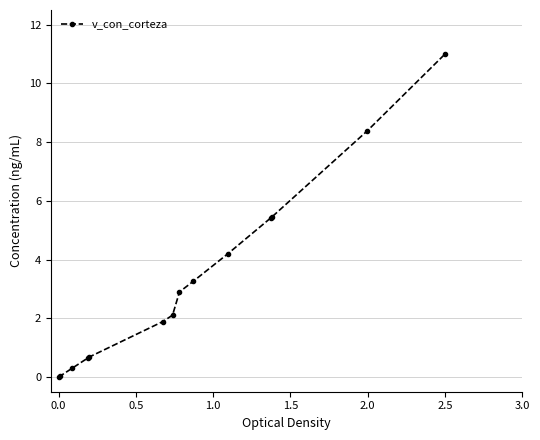

What is the value of the 11th point from the left?

5.4